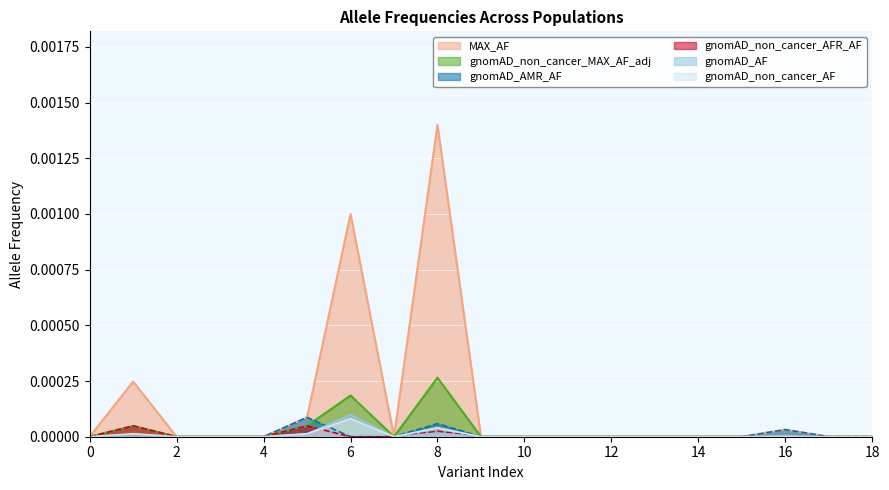

Between 0 and 0, which series saw the biggest shift?

MAX_AF